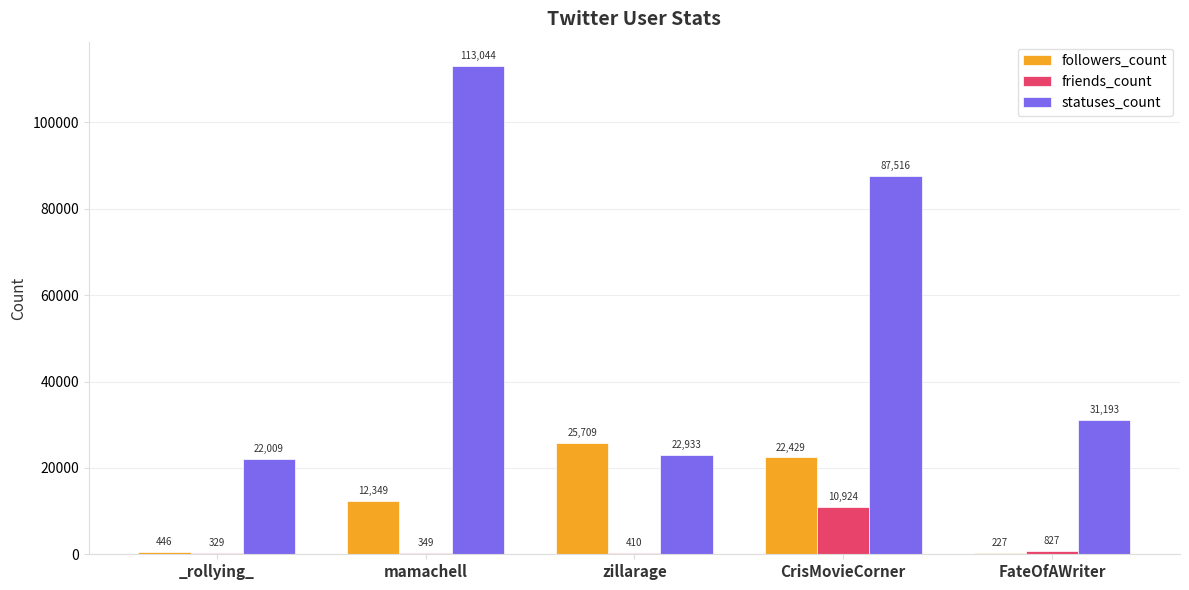

What are all the series names shown in the legend?

followers_count, friends_count, statuses_count